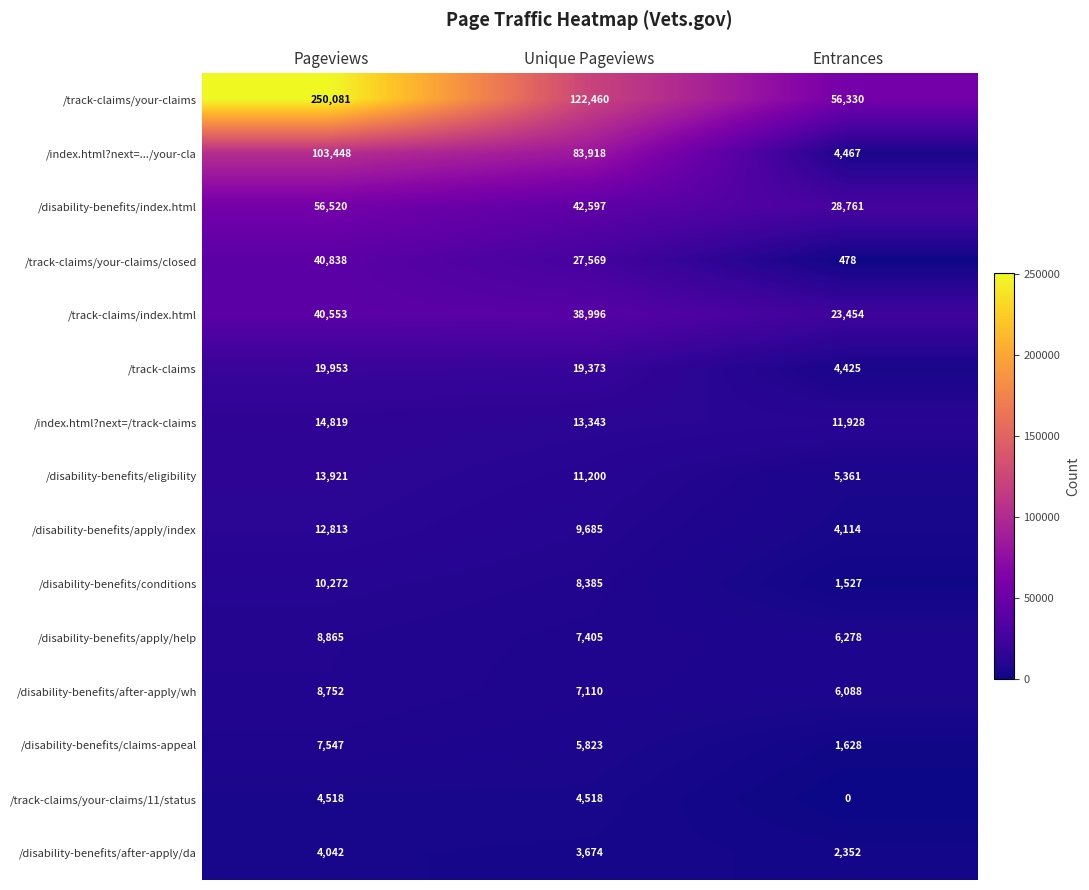

What is the total value across all series at Pageviews?

596942